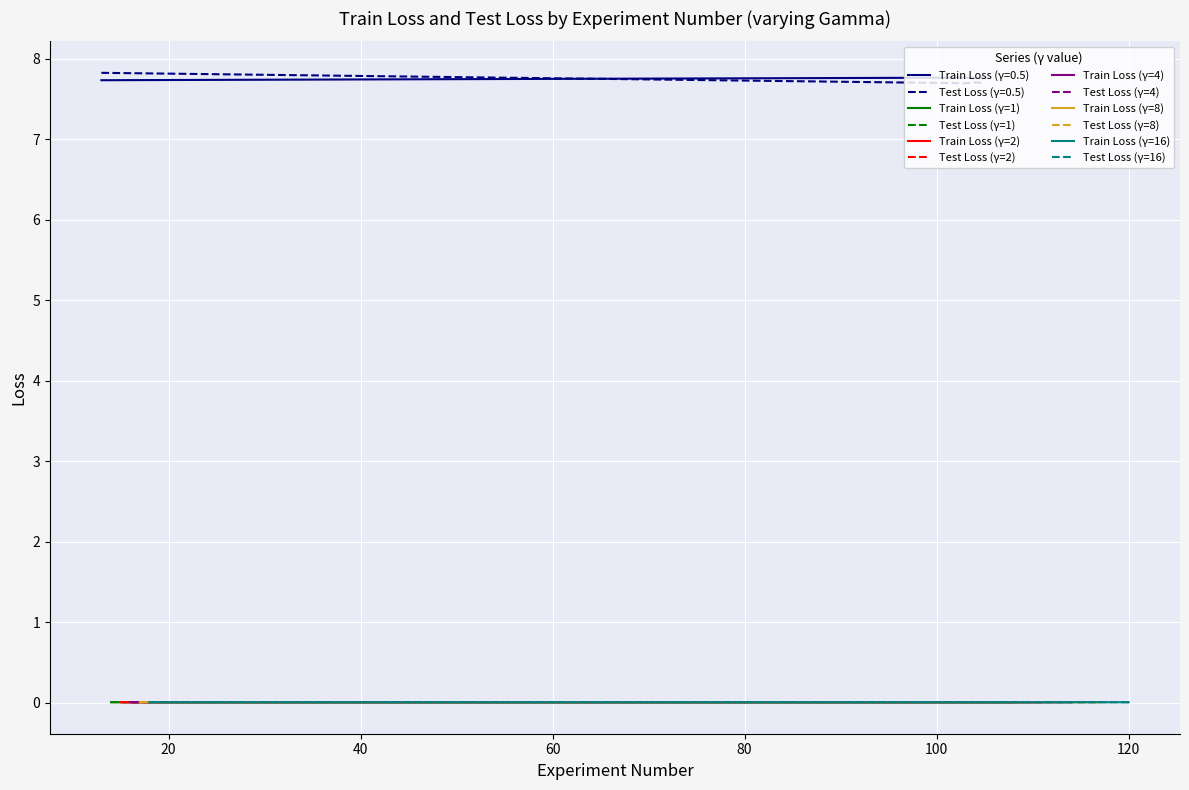

What is the highest value of the Train Loss (γ=0.5) series?

7.8